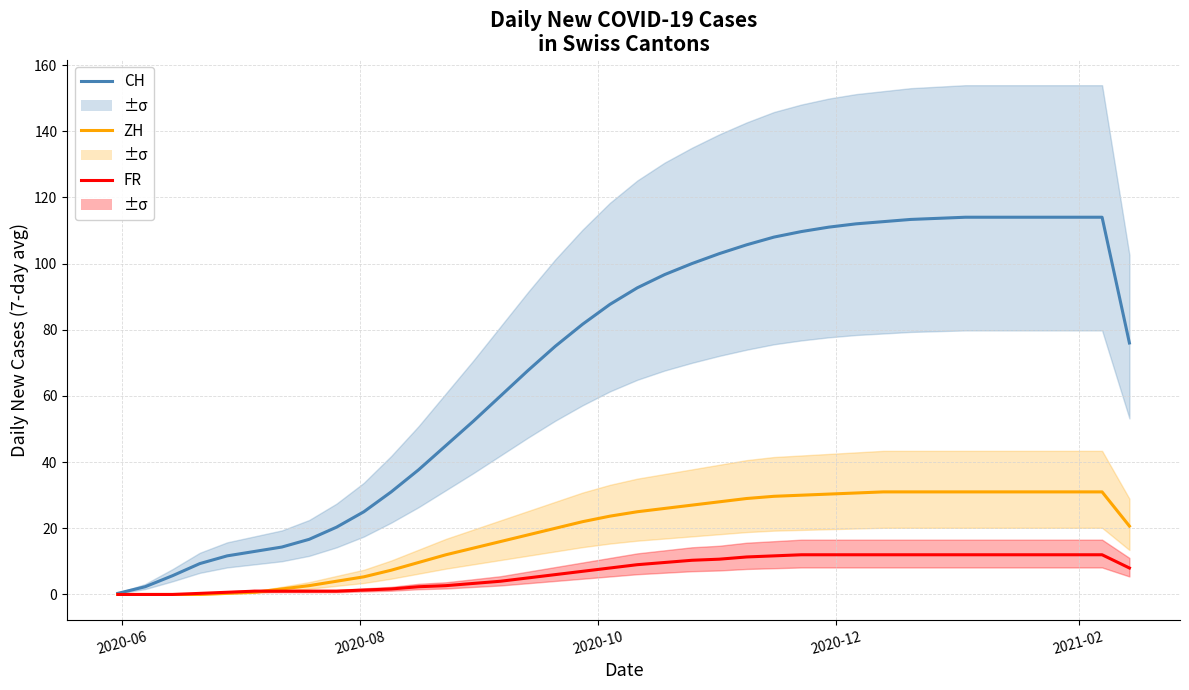

The CH series shows 167.1 at 32. True or false?

False